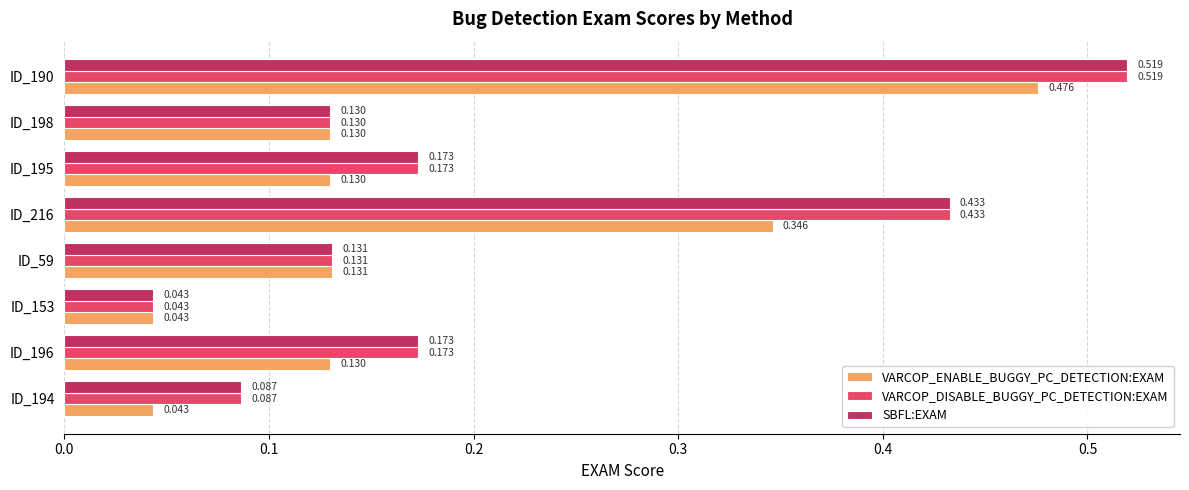

Is the value of VARCOP_DISABLE_BUGGY_PC_DETECTION:EXAM at ID_194 greater than the value of VARCOP_ENABLE_BUGGY_PC_DETECTION:EXAM at ID_198?

No